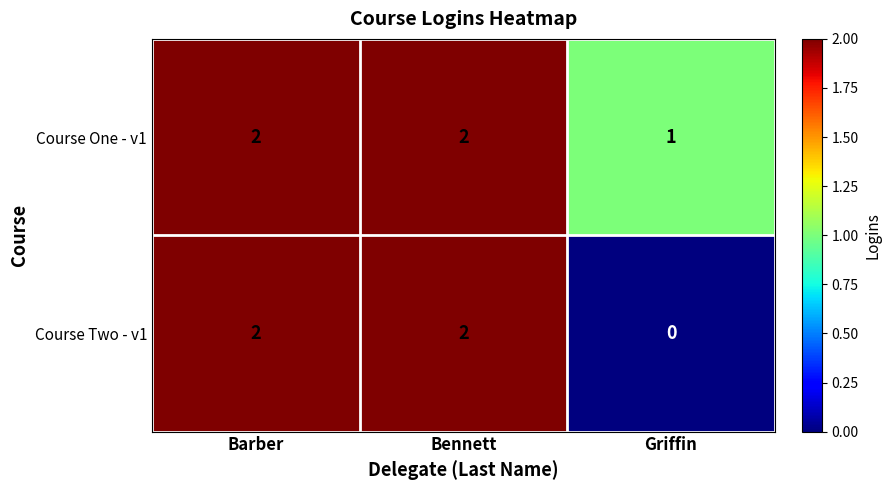

Which series has the widest spread of values?

Course Two - v1